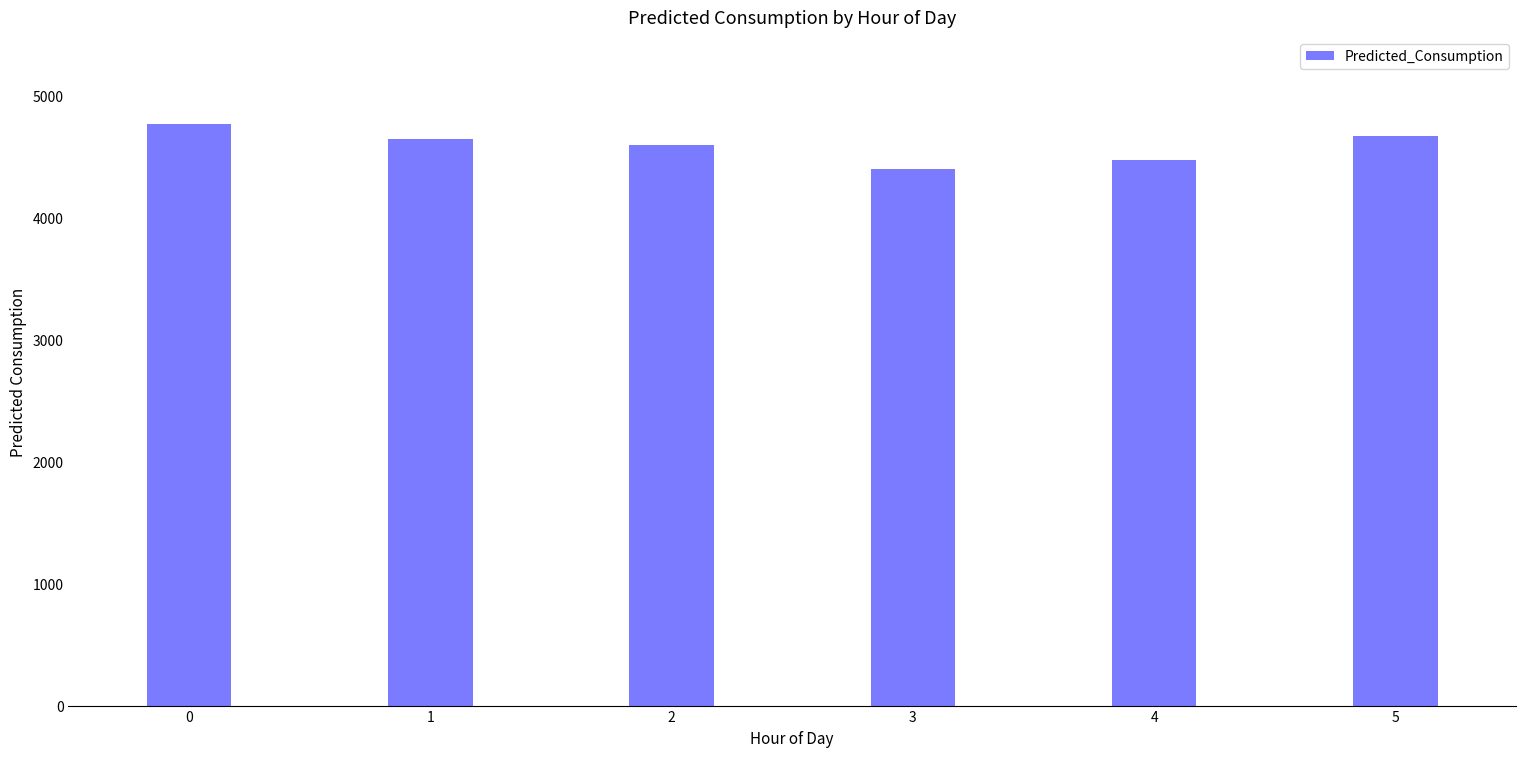

Are the bars grouped side by side (vs. stacked)?

No